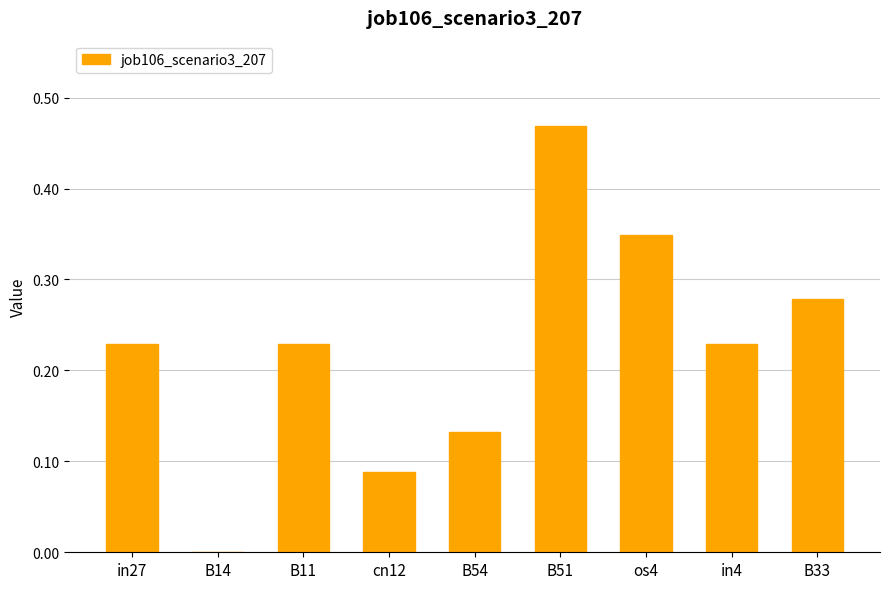

Which category has the highest value across all series?

B51